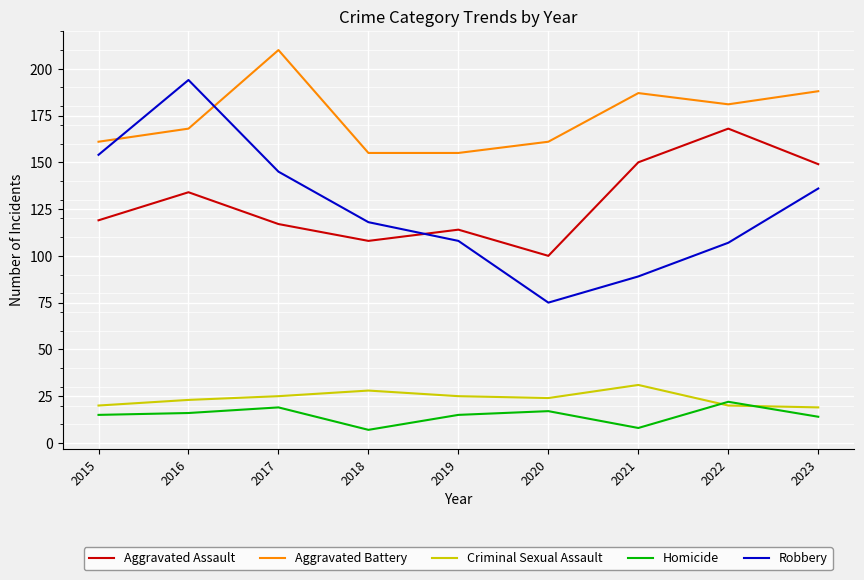

True or false: Homicide has a value of 26 at 2019.

False